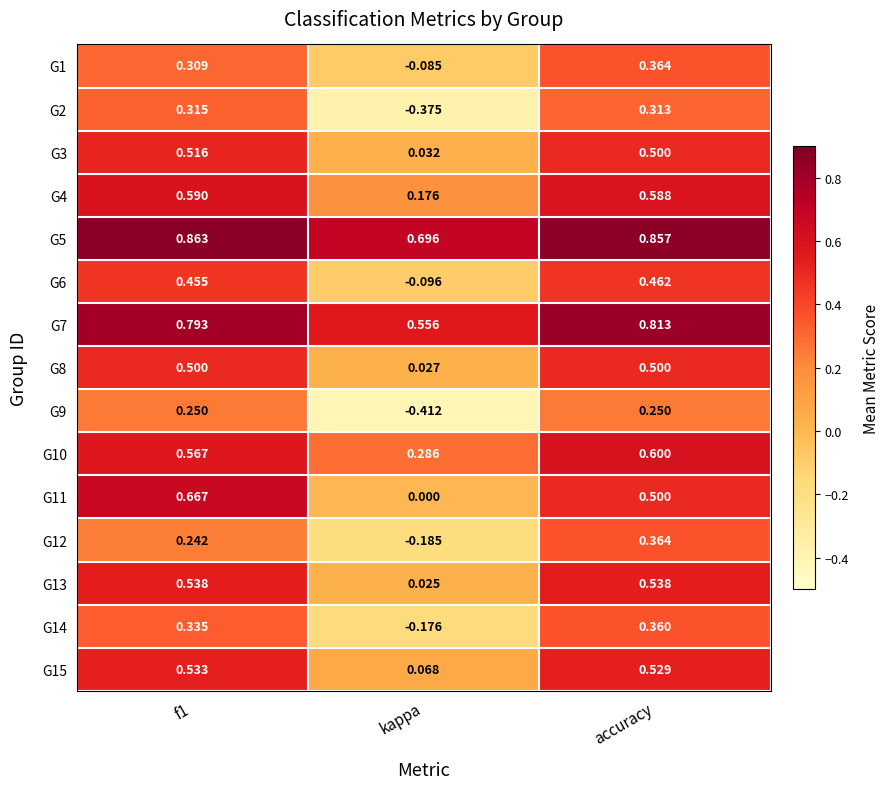

At which label does G6 reach its minimum?

kappa